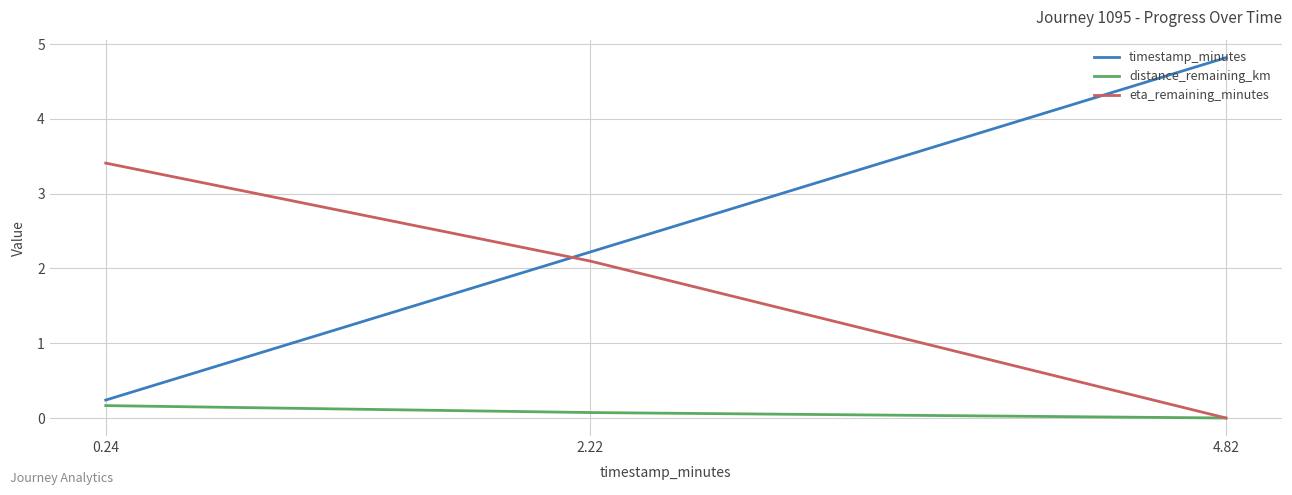

Between 0.24 and 2.22, which series saw the biggest shift?

timestamp_minutes